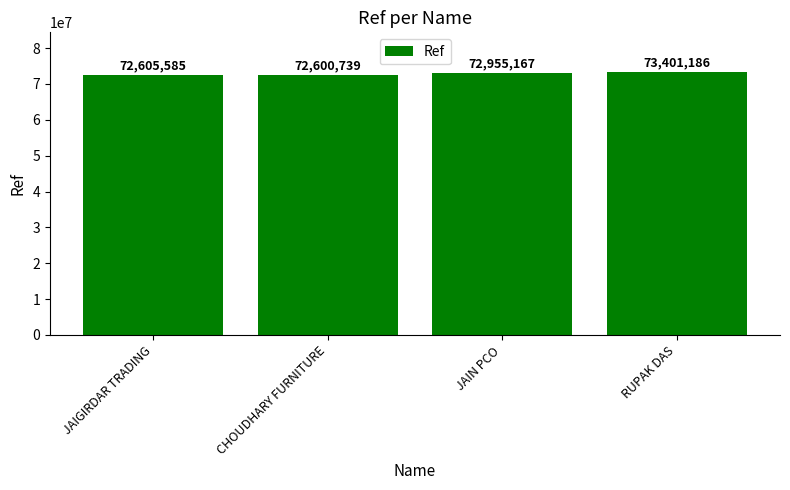

Reading left to right, list all the values displayed in this chart.

JAIGIRDAR TRADING=72605585	CHOUDHARY FURNITURE=72600739	JAIN PCO=72955167	RUPAK DAS=73401186